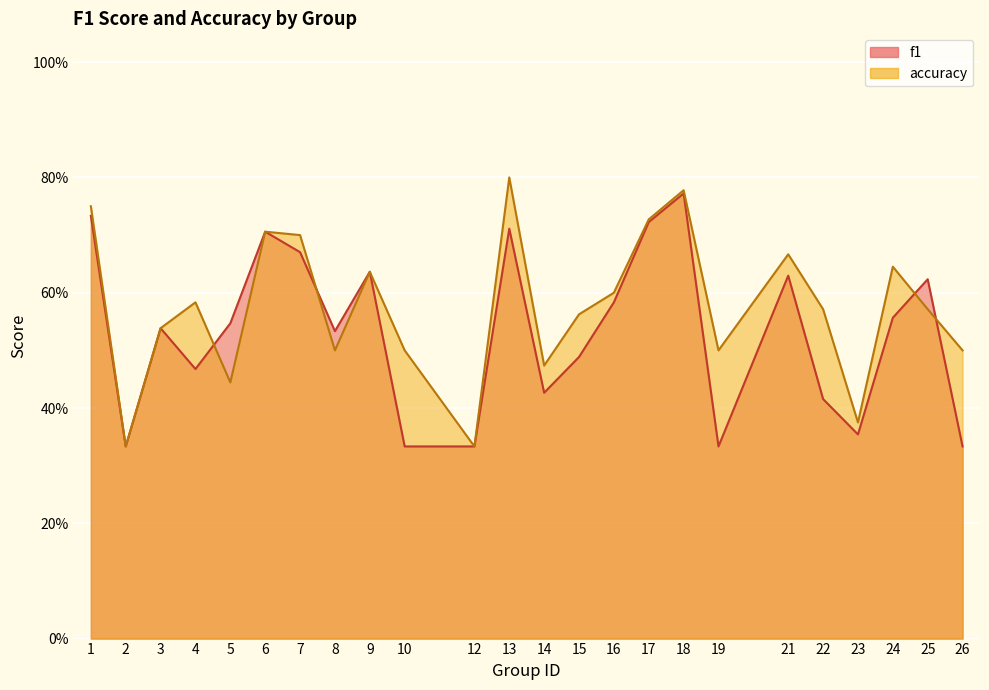

Where is f1 nearest to the value 0?

2